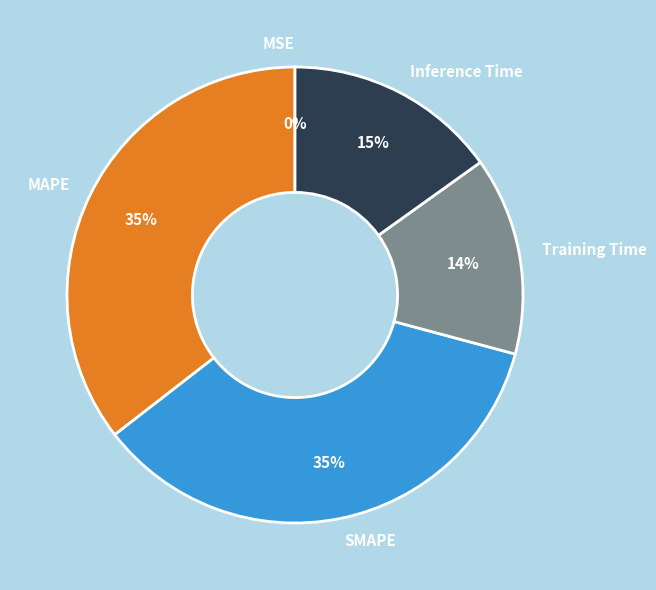

Is the sum of Inference Time and Training Time greater than half?

No